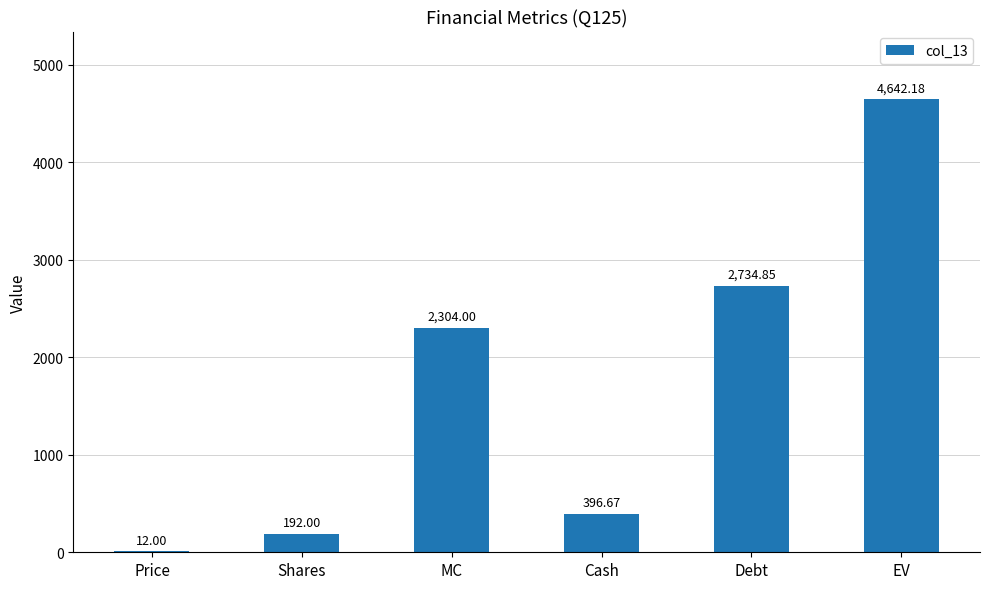

What is the change in value from Cash to EV?

+4245.5